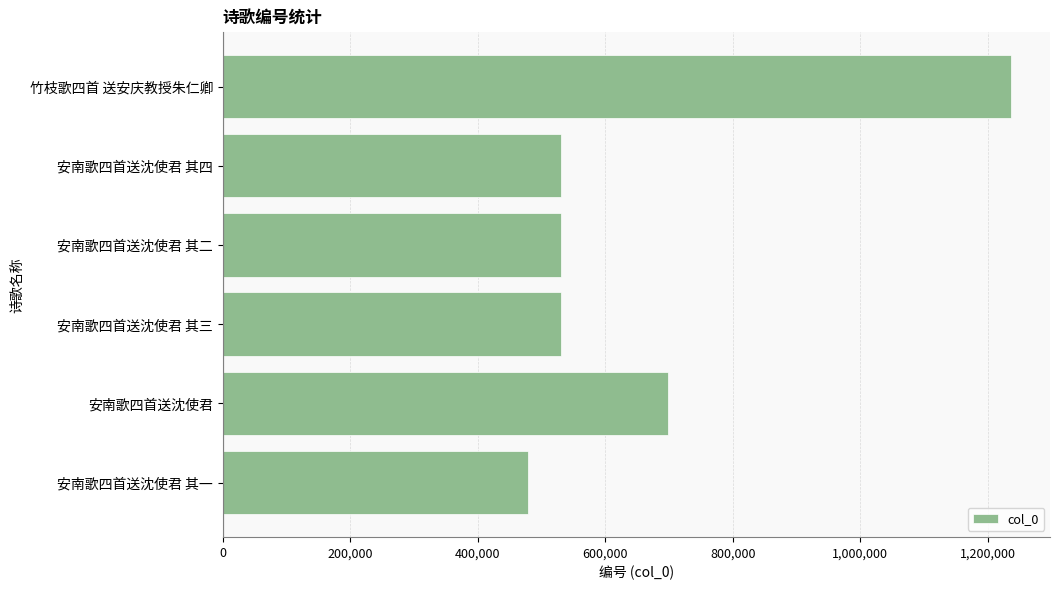

What is the difference between the second highest and second lowest values?

168853